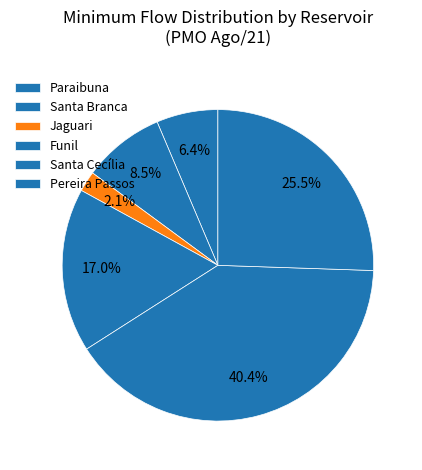

Does any single category account for the majority?

No